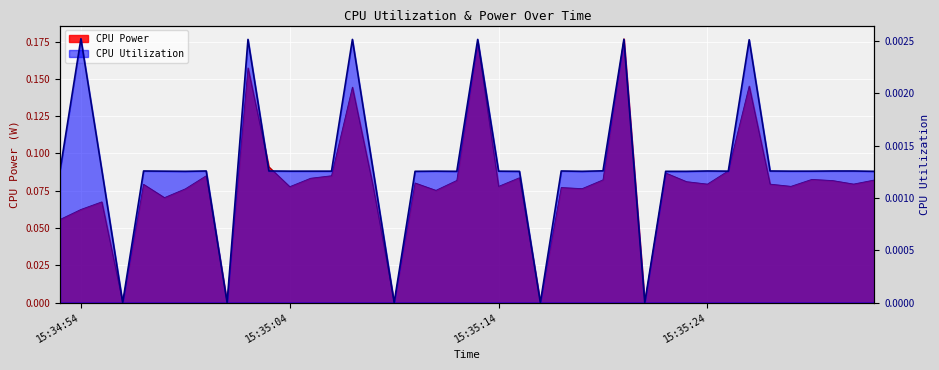

Rank the series by their maximum value, from lowest to highest.

CPU Utilization, CPU Power